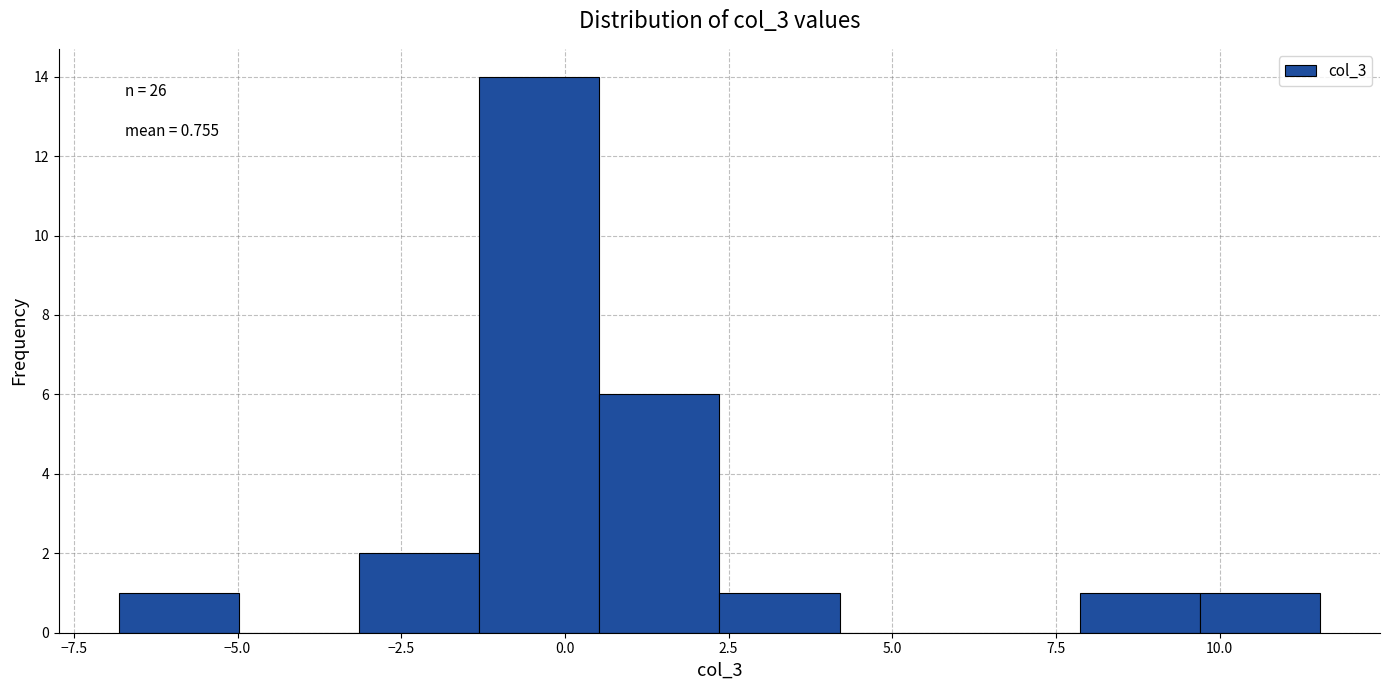

Read against the x-axis, roughly where is the centre of the tallest bar?

-0.5